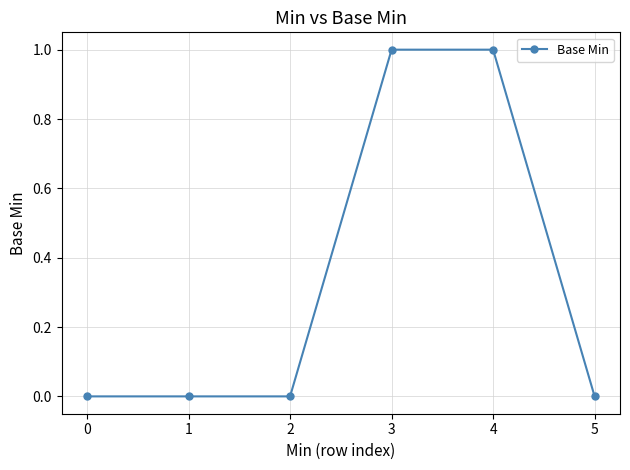

Count the number of data series in this chart.

1